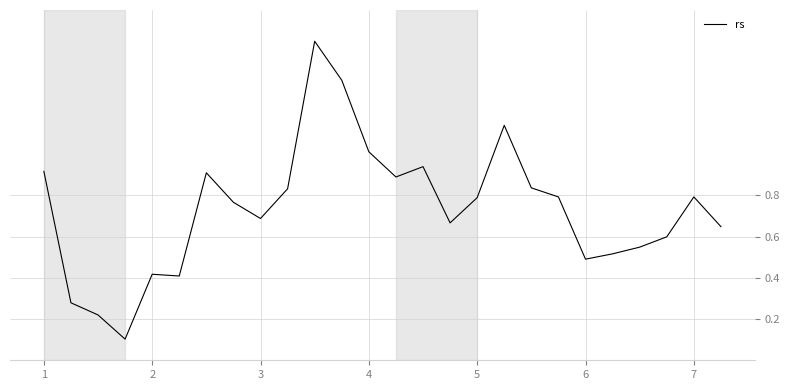

Is it true that the value at 7 is 0.4?

False